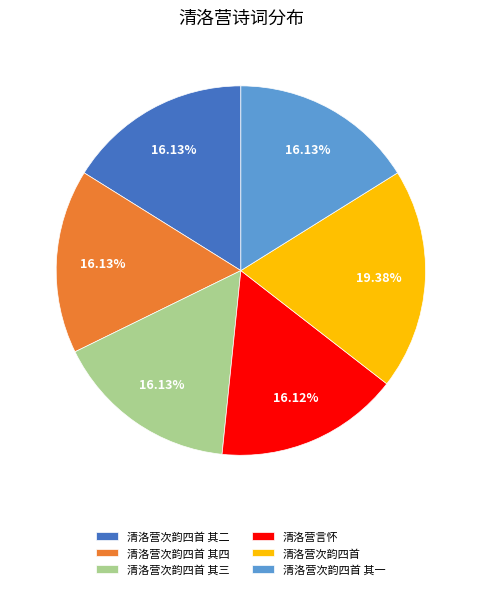

True or false: 清洛营次韵四首 其三 accounts for 8% of the total.

False